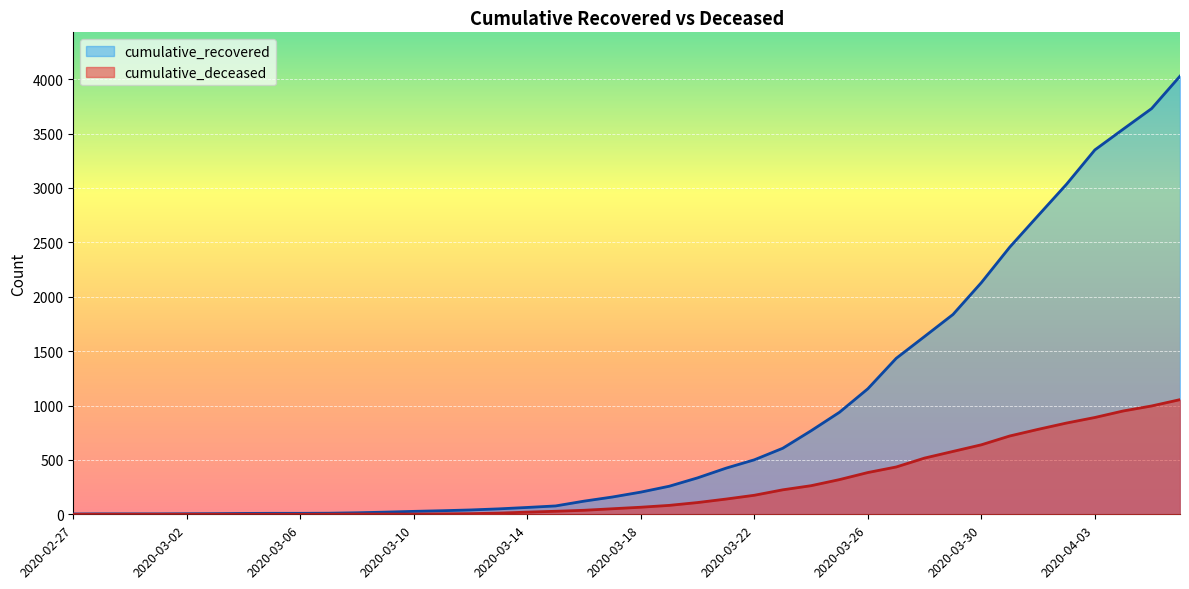

Where is cumulative_deceased nearest to the value 527?

2020-03-28